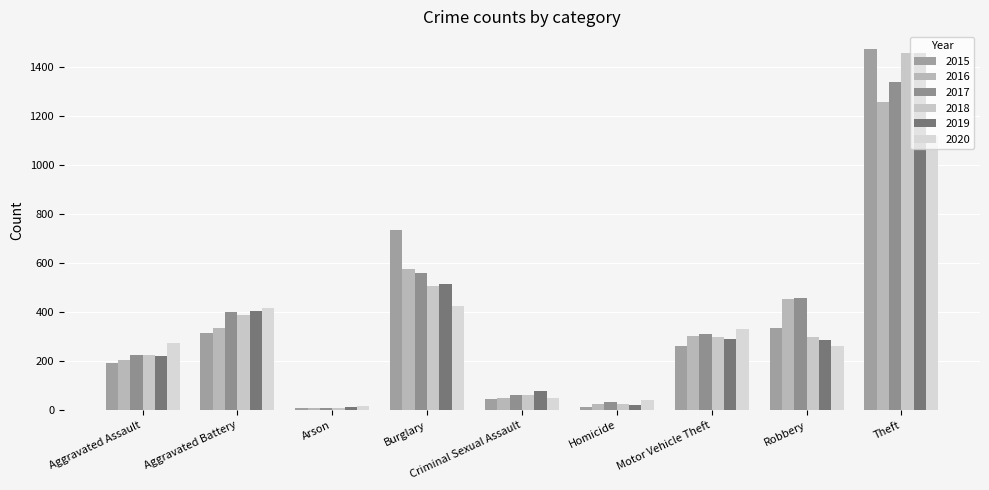

What is the spread (max minus min) of values at Theft?

354